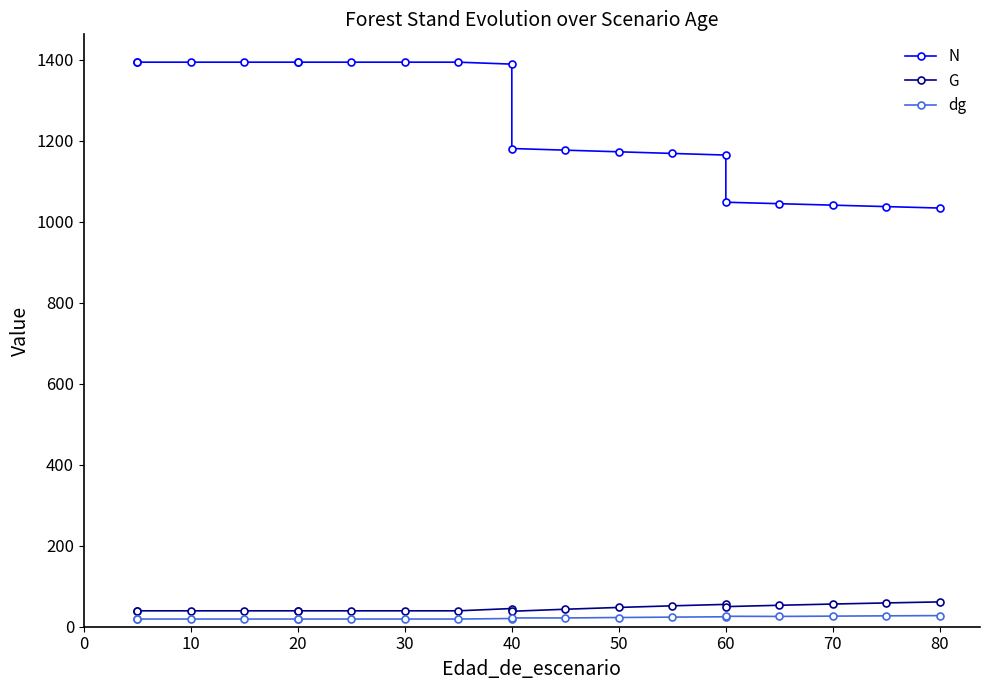

How many lines are shown in the chart?

3